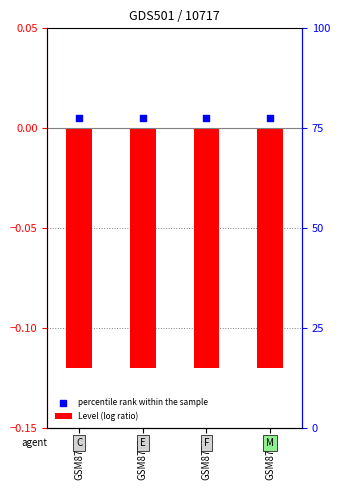

At which category is the sum across all series the highest?

GSM8752